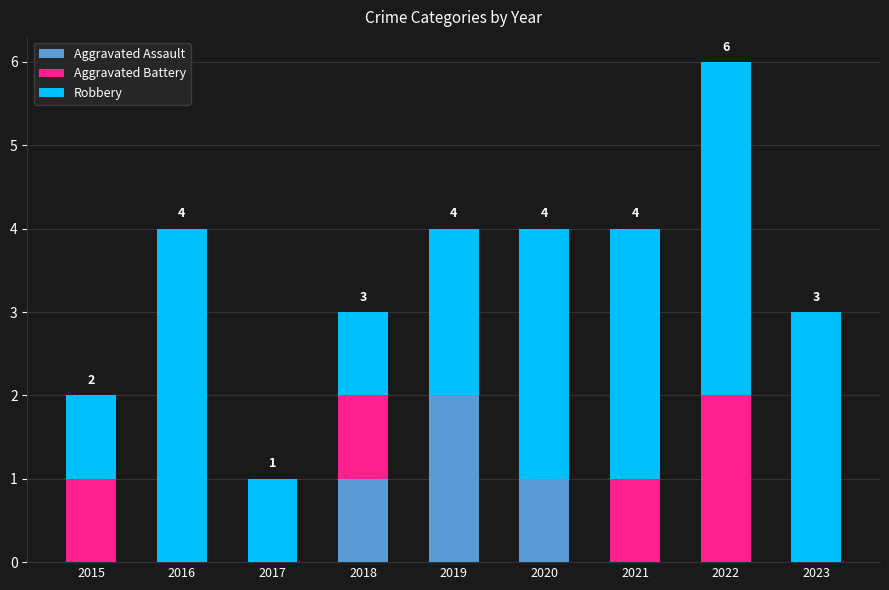

Is it true that Aggravated Assault equals 1 at 2022?

False